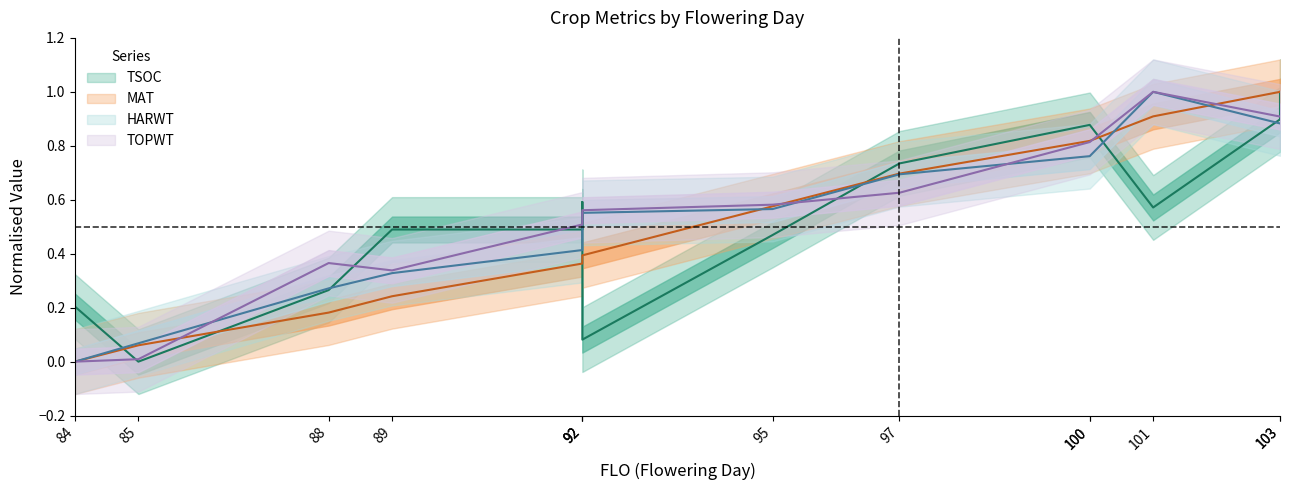

Which series has the largest range (max minus min)?

TOPWT